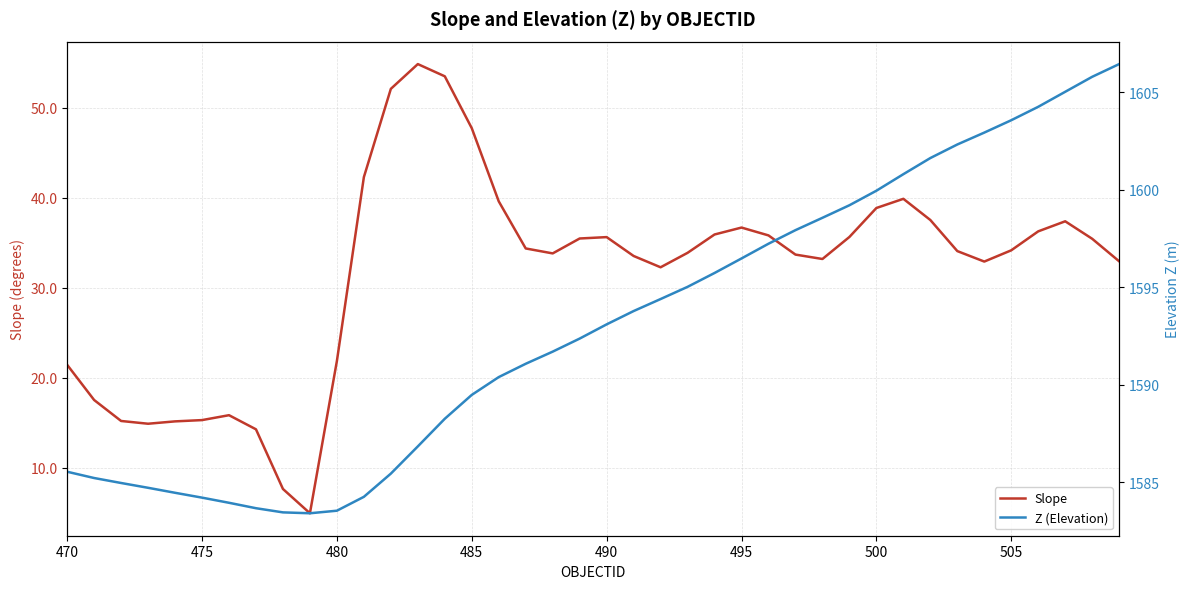

What is the lowest value of the Slope series?

4.9